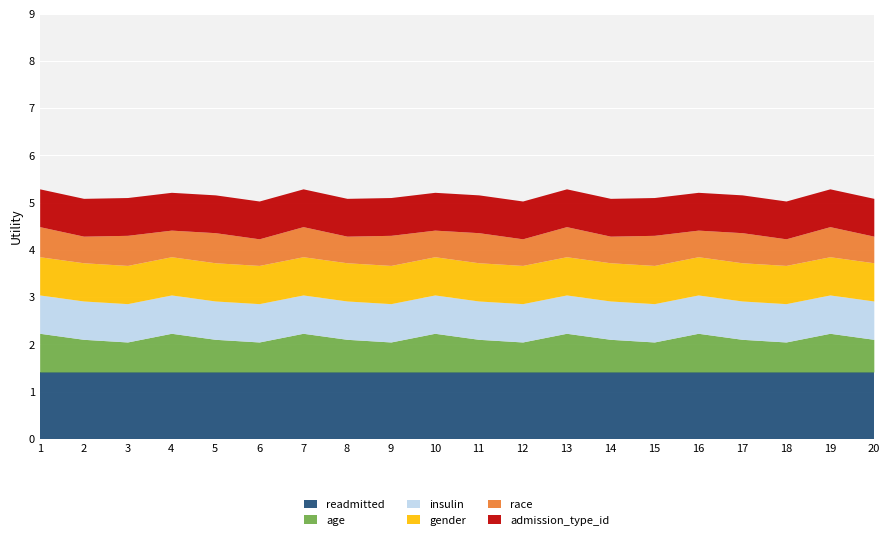

How many distinct data groups are displayed?

6